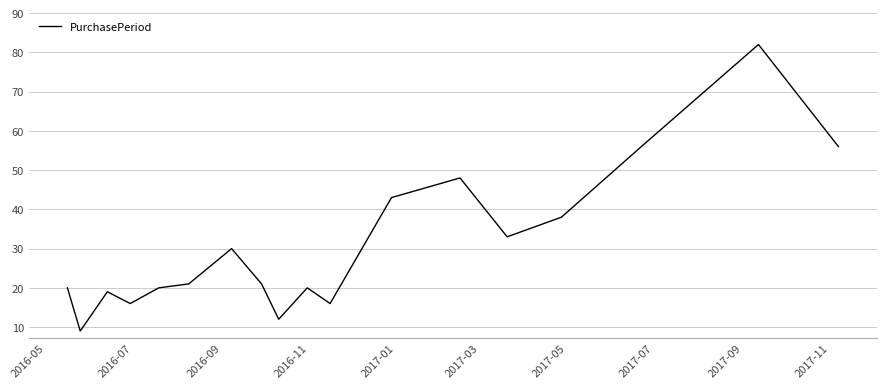

What is the difference between the maximum and minimum values?

73